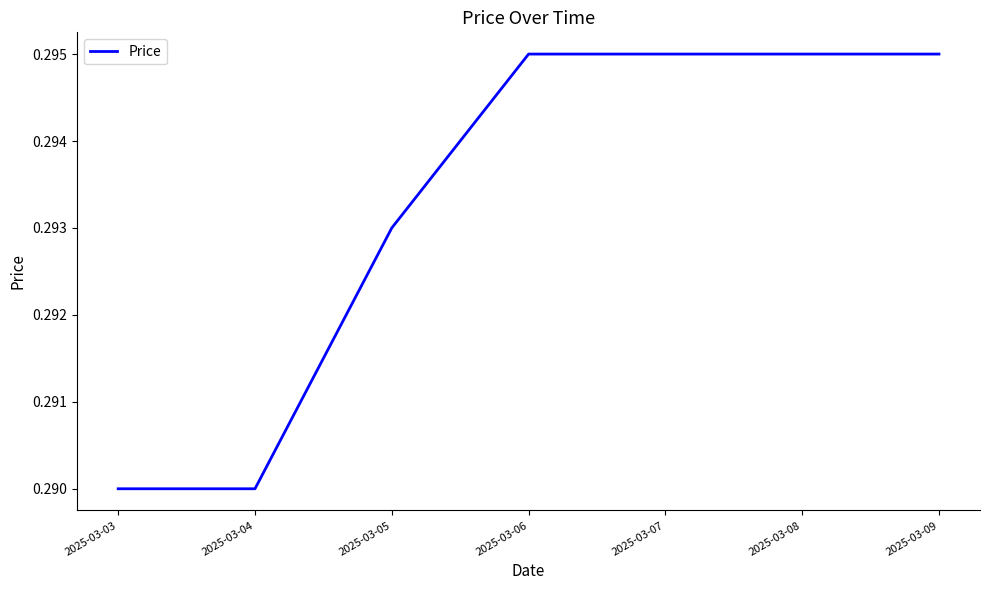

What is the sum of all values?

2.1